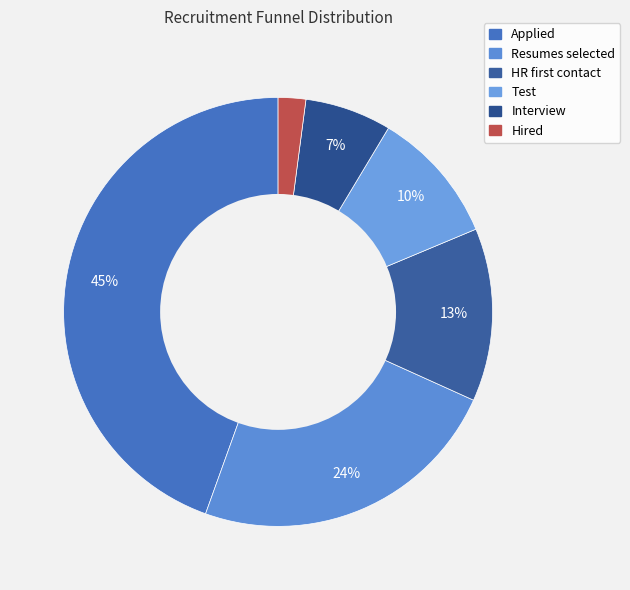

To the nearest percent, what is the average slice percentage?

17%